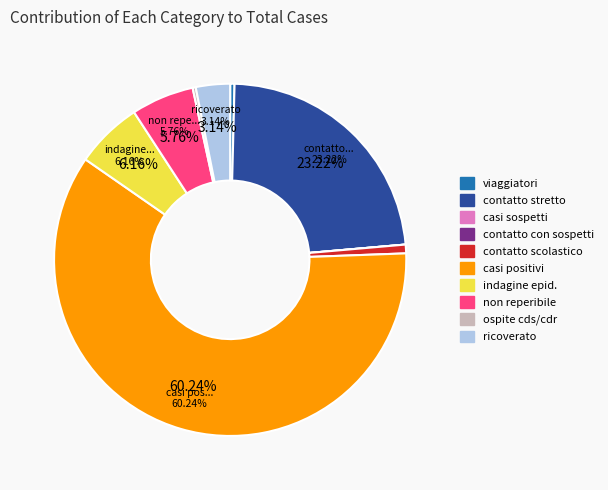

What is the largest slice in the pie chart?

casi positivi